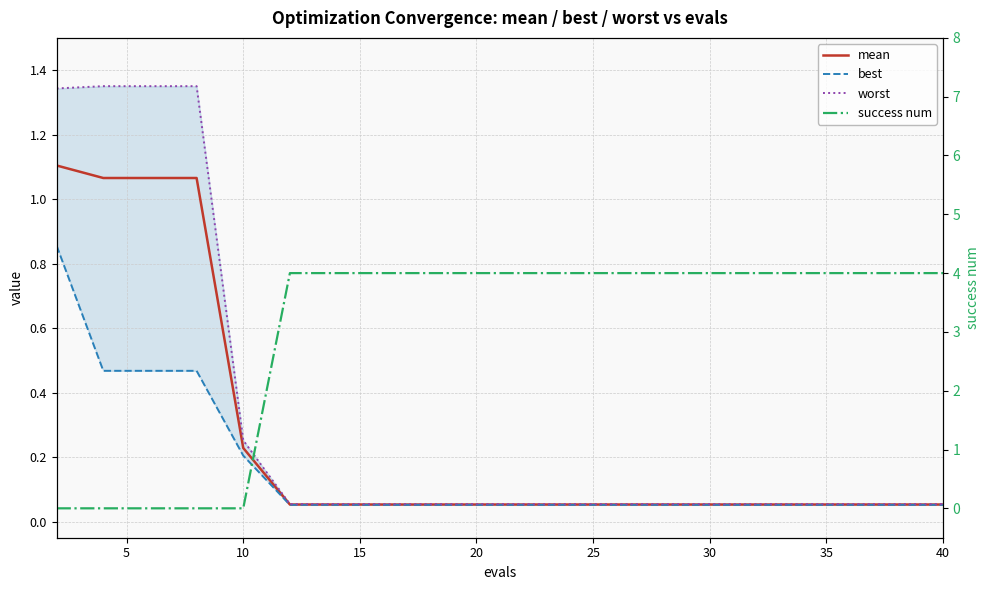

What is the average value of the worst series?

0.3